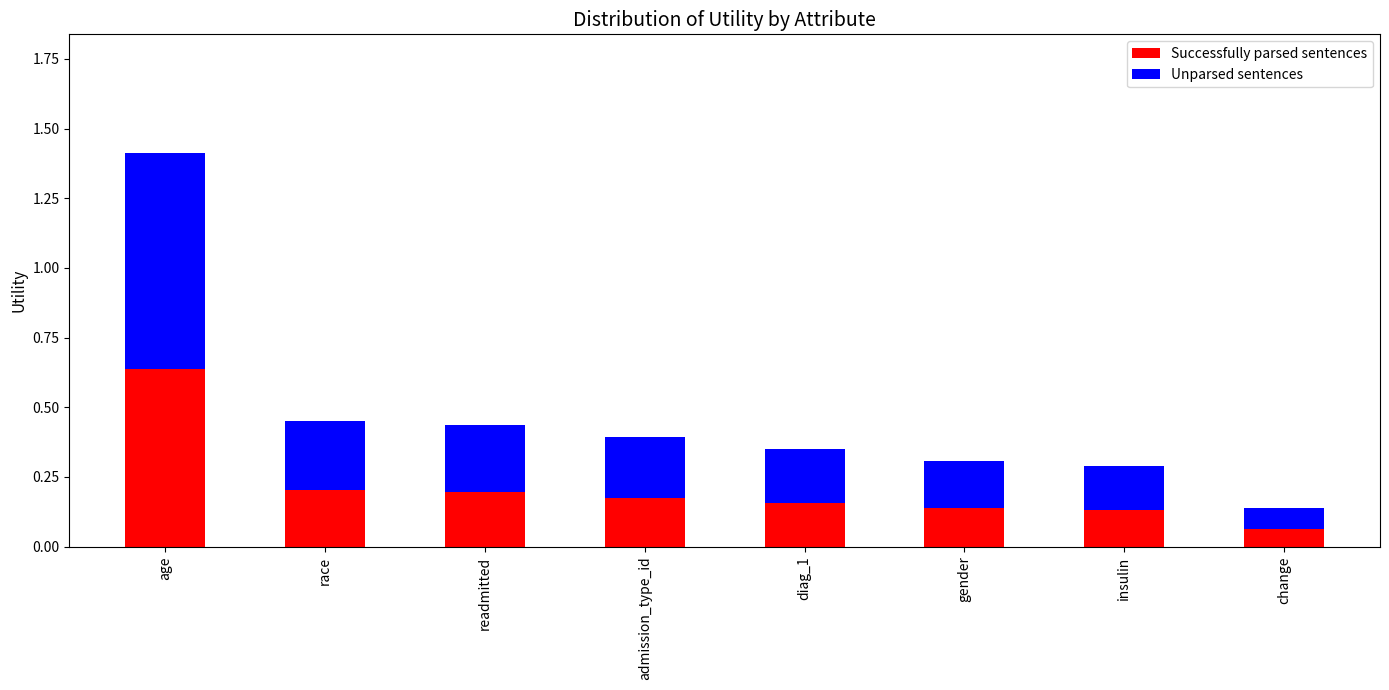

What is the sum of all Successfully parsed sentences values?

1.7